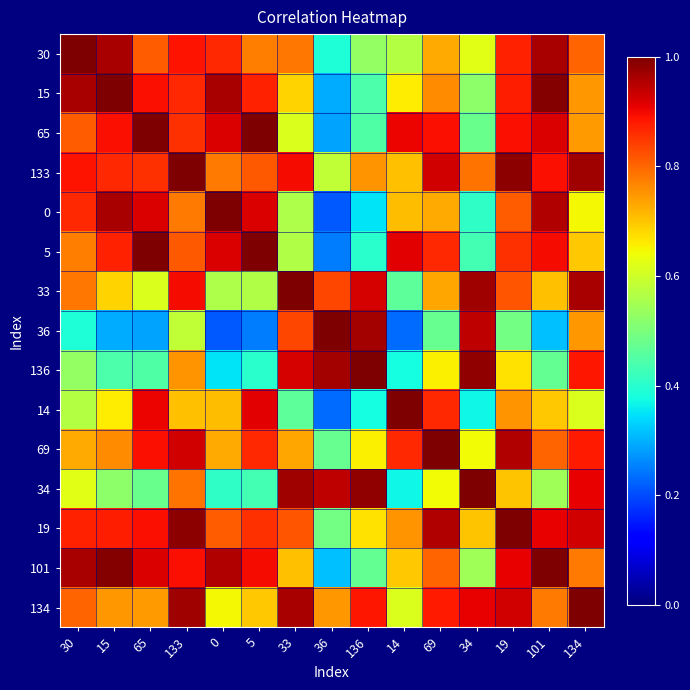

Reading right to left, list all the values displayed in this chart.

30: 134=0.8	101=1.0	19=0.9	34=0.6	69=0.7	14=0.6	136=0.5	36=0.4	33=0.8	5=0.8	0=0.9	133=0.9	65=0.8	15=1.0	30=1.0
15: 134=0.7	101=1.0	19=0.9	34=0.5	69=0.8	14=0.7	136=0.4	36=0.3	33=0.7	5=0.9	0=1.0	133=0.9	65=0.9	15=1.0	30=1.0
65: 134=0.7	101=0.9	19=0.9	34=0.5	69=0.9	14=0.9	136=0.4	36=0.3	33=0.6	5=1.0	0=0.9	133=0.9	65=1.0	15=0.9	30=0.8
133: 134=1.0	101=0.9	19=1.0	34=0.8	69=0.9	14=0.7	136=0.8	36=0.6	33=0.9	5=0.8	0=0.8	133=1.0	65=0.9	15=0.9	30=0.9
0: 134=0.6	101=1.0	19=0.8	34=0.4	69=0.7	14=0.7	136=0.3	36=0.2	33=0.6	5=0.9	0=1.0	133=0.8	65=0.9	15=1.0	30=0.9
5: 134=0.7	101=0.9	19=0.9	34=0.4	69=0.9	14=0.9	136=0.4	36=0.2	33=0.6	5=1.0	0=0.9	133=0.8	65=1.0	15=0.9	30=0.8
33: 134=1.0	101=0.7	19=0.8	34=1.0	69=0.7	14=0.5	136=0.9	36=0.8	33=1.0	5=0.6	0=0.6	133=0.9	65=0.6	15=0.7	30=0.8
36: 134=0.7	101=0.3	19=0.5	34=0.9	69=0.5	14=0.2	136=1.0	36=1.0	33=0.8	5=0.2	0=0.2	133=0.6	65=0.3	15=0.3	30=0.4
136: 134=0.9	101=0.5	19=0.7	34=1.0	69=0.7	14=0.4	136=1.0	36=1.0	33=0.9	5=0.4	0=0.3	133=0.8	65=0.4	15=0.4	30=0.5
14: 134=0.6	101=0.7	19=0.8	34=0.4	69=0.9	14=1.0	136=0.4	36=0.2	33=0.5	5=0.9	0=0.7	133=0.7	65=0.9	15=0.7	30=0.6
69: 134=0.9	101=0.8	19=1.0	34=0.6	69=1.0	14=0.9	136=0.7	36=0.5	33=0.7	5=0.9	0=0.7	133=0.9	65=0.9	15=0.8	30=0.7
34: 134=0.9	101=0.5	19=0.7	34=1.0	69=0.6	14=0.4	136=1.0	36=0.9	33=1.0	5=0.4	0=0.4	133=0.8	65=0.5	15=0.5	30=0.6
19: 134=0.9	101=0.9	19=1.0	34=0.7	69=1.0	14=0.8	136=0.7	36=0.5	33=0.8	5=0.9	0=0.8	133=1.0	65=0.9	15=0.9	30=0.9
101: 134=0.8	101=1.0	19=0.9	34=0.5	69=0.8	14=0.7	136=0.5	36=0.3	33=0.7	5=0.9	0=1.0	133=0.9	65=0.9	15=1.0	30=1.0
134: 134=1.0	101=0.8	19=0.9	34=0.9	69=0.9	14=0.6	136=0.9	36=0.7	33=1.0	5=0.7	0=0.6	133=1.0	65=0.7	15=0.7	30=0.8